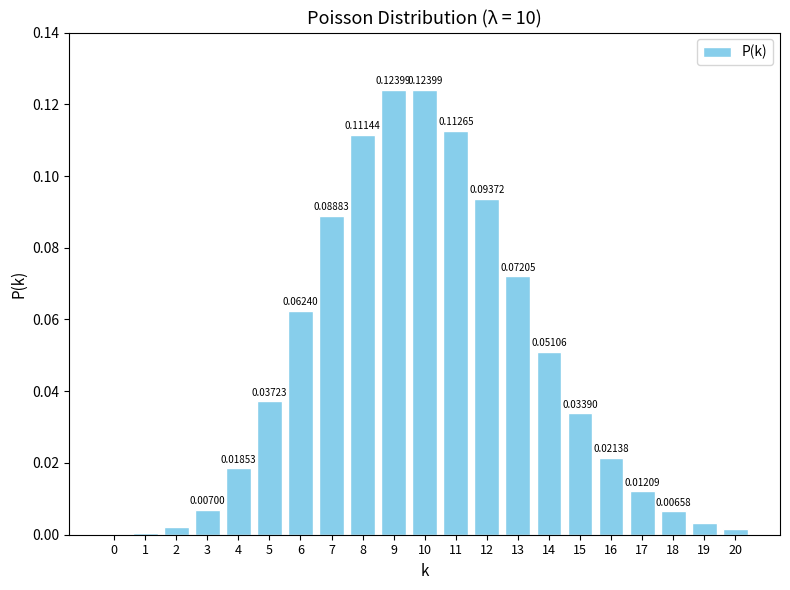

What is the sum of all values?

1.0